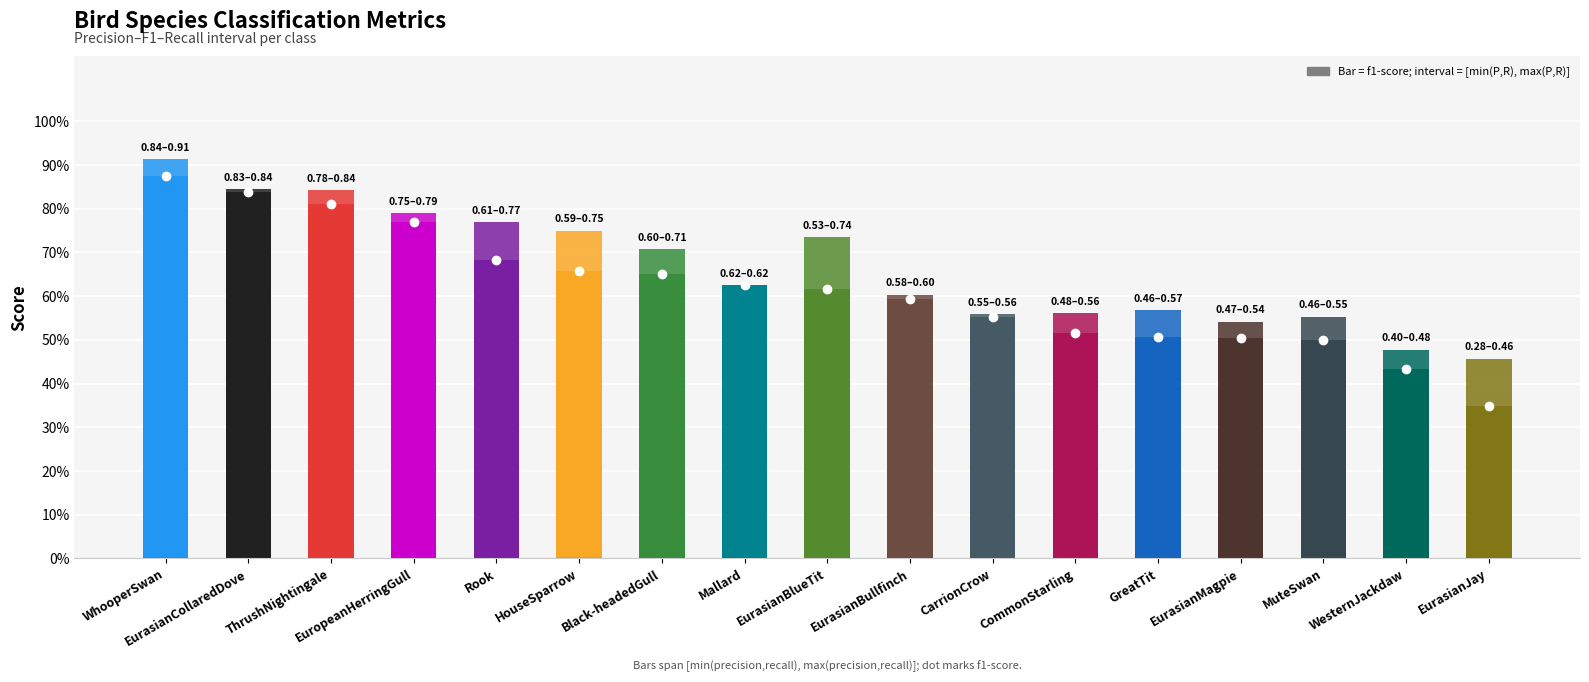

What is the difference between the second highest and second lowest values?

0.4